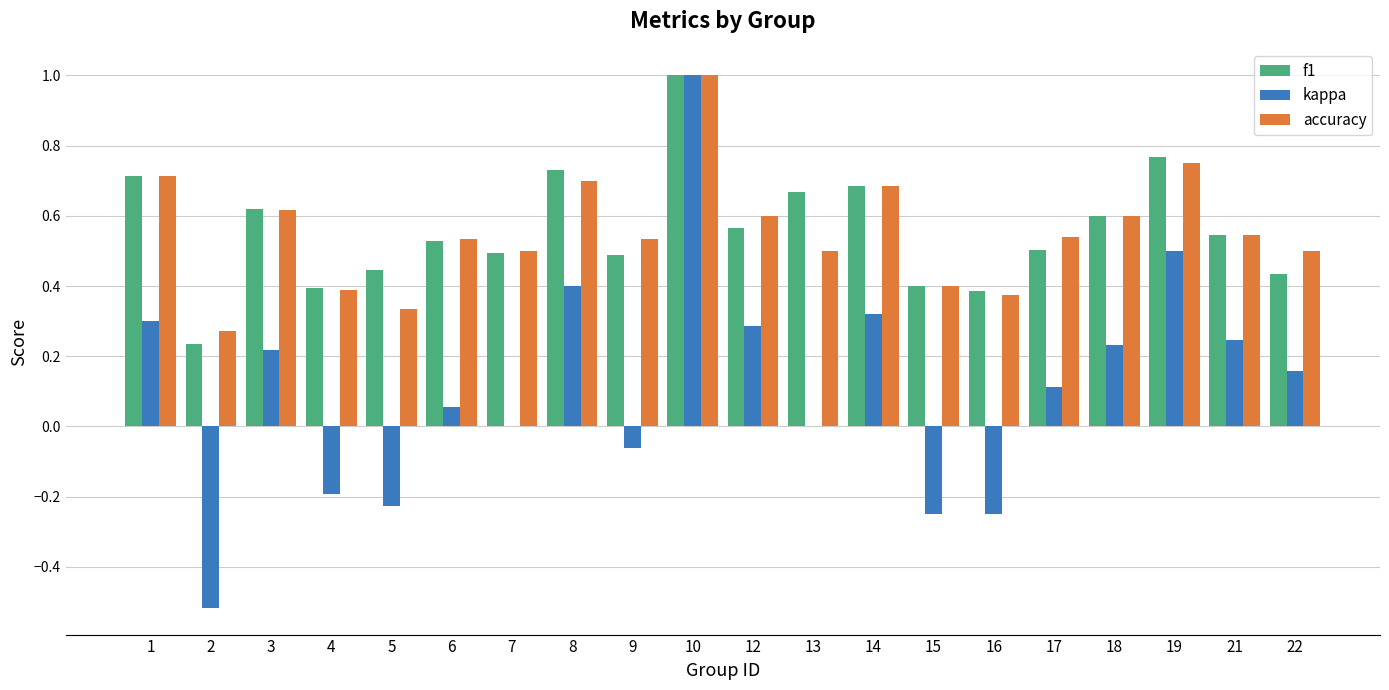

Does the chart contain stacked bars?

No